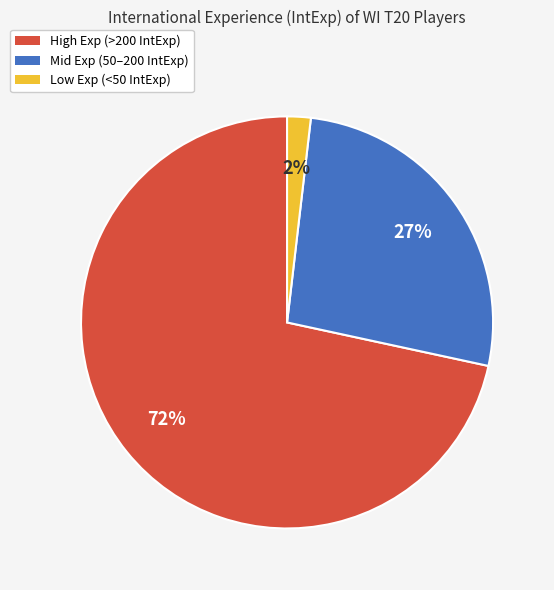

How many segments does this pie chart have?

3